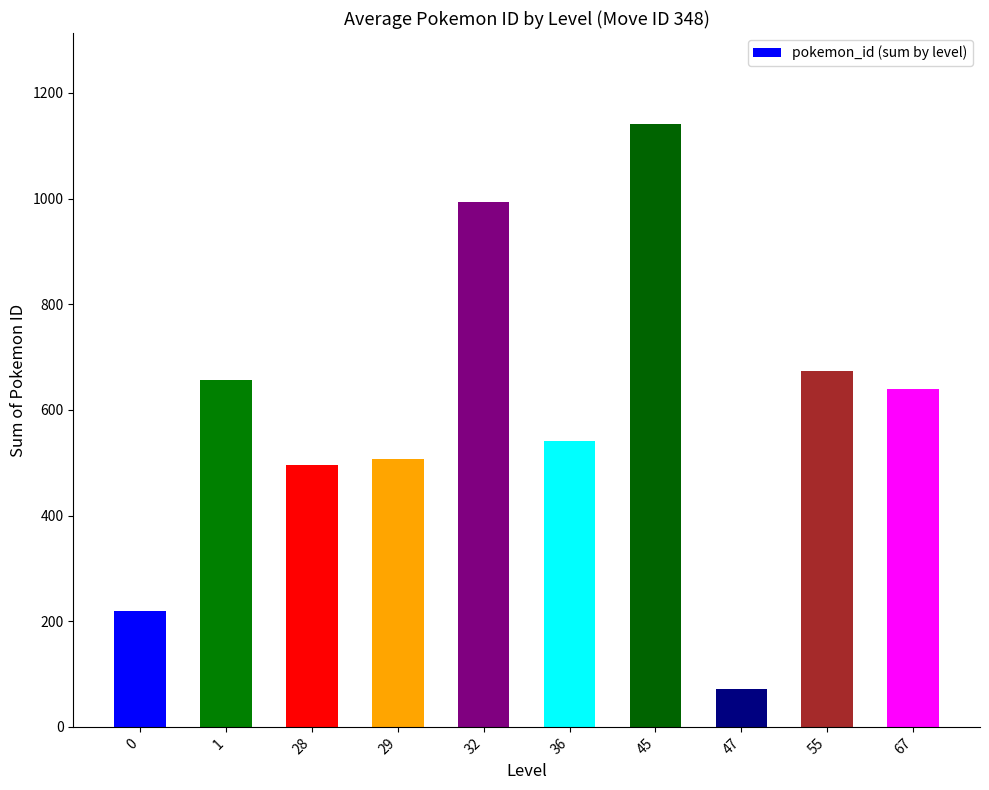

What is the value of the 4th bar from the left?

507